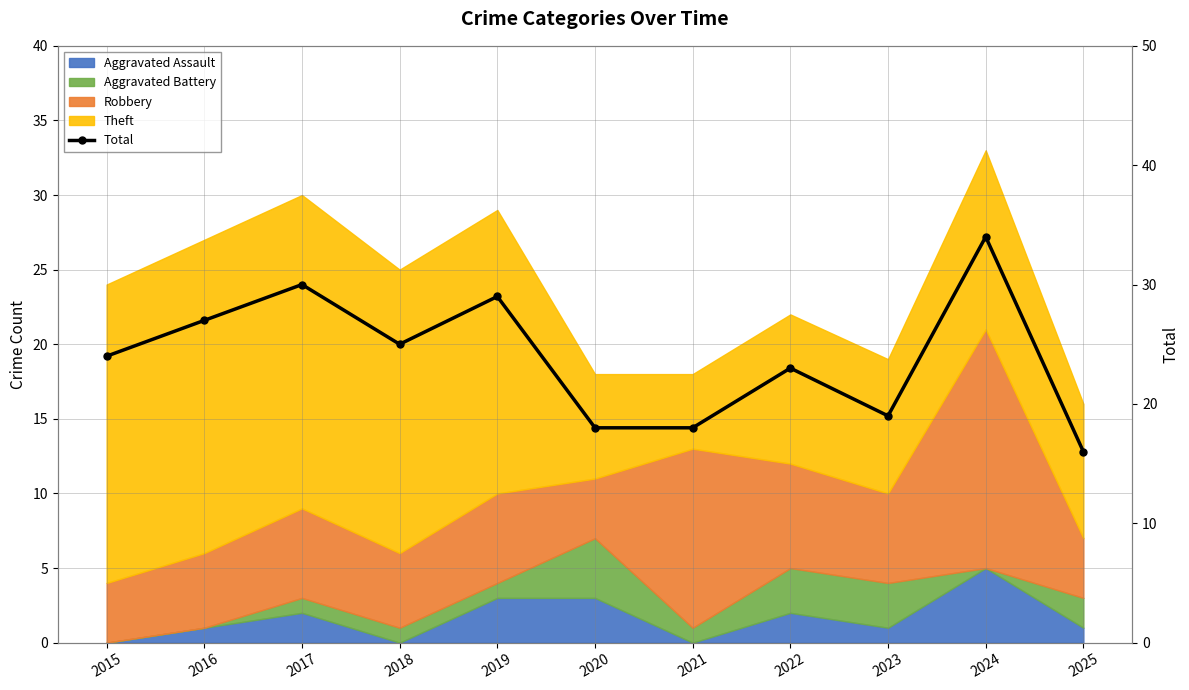

How many categories are shown in the chart?

11